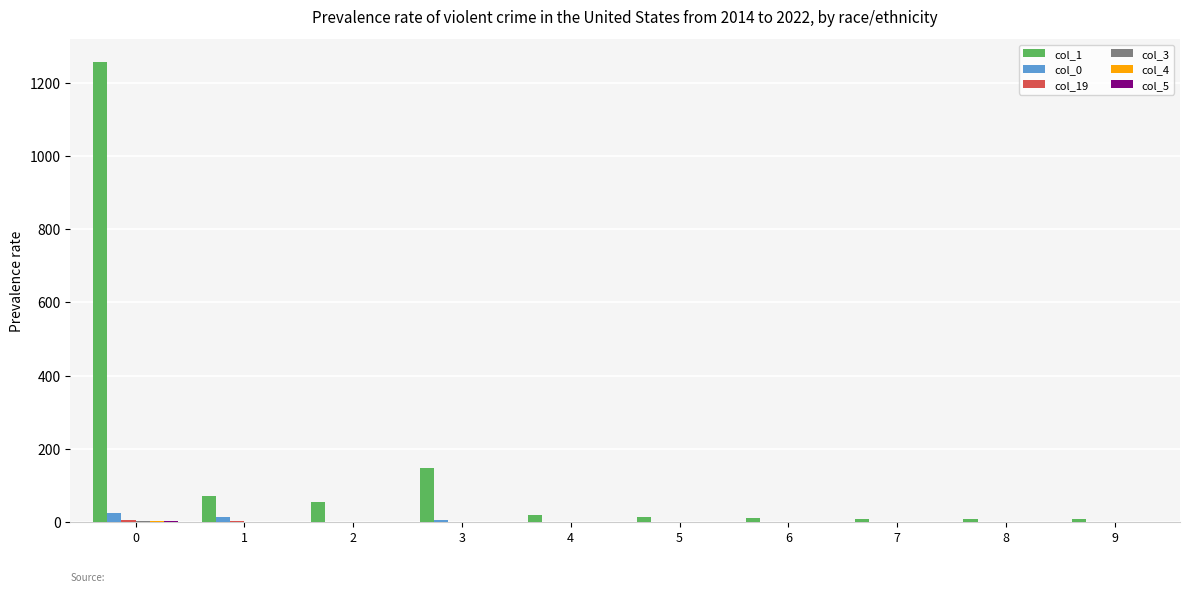

The value of col_1 at 3 is 64. True or false?

False